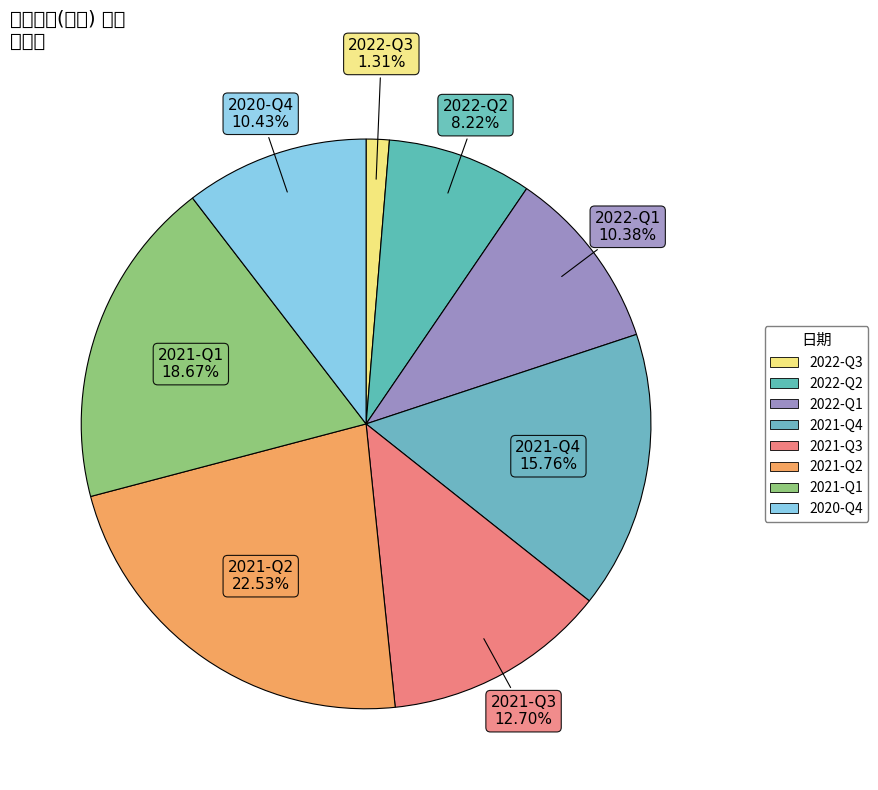

Is 2021-Q3 the majority of the pie?

No